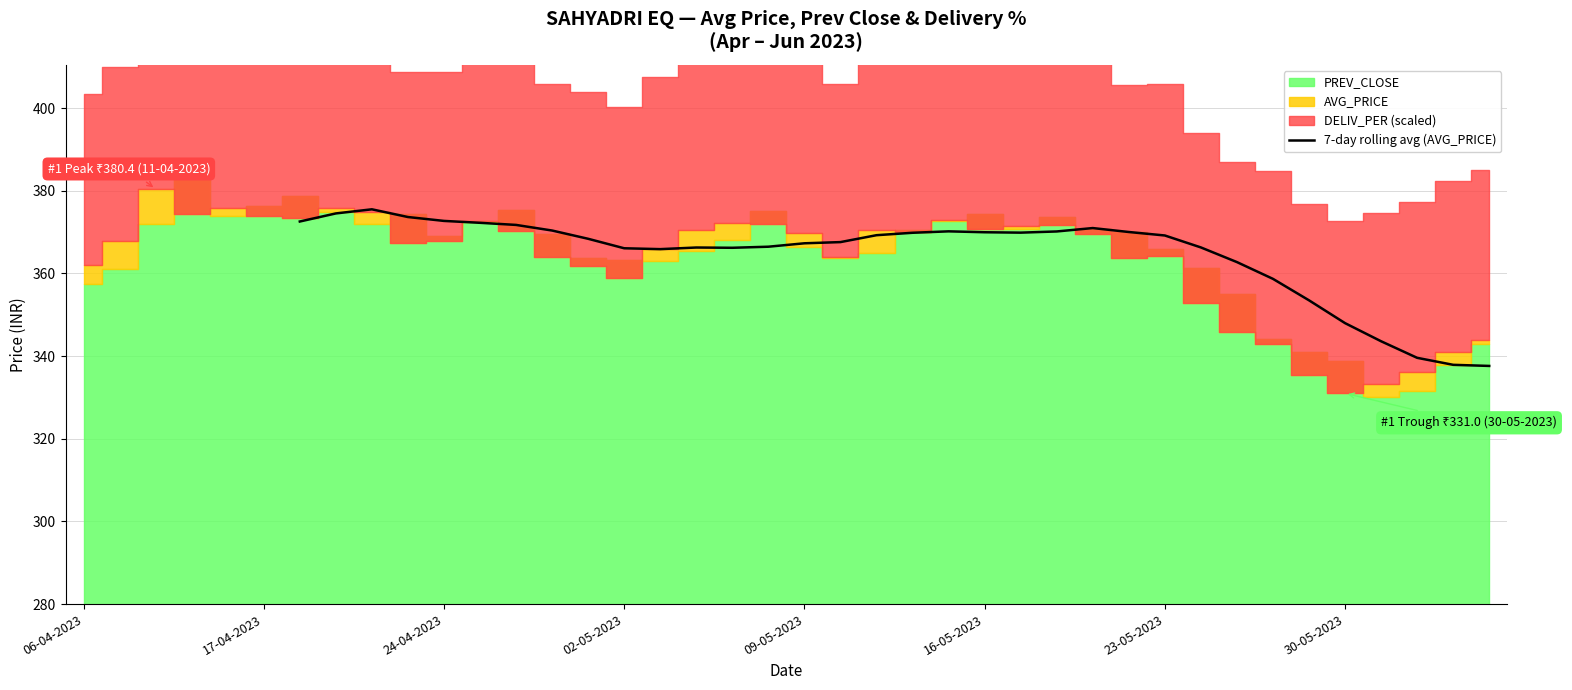

How many data points are less than 369?

17